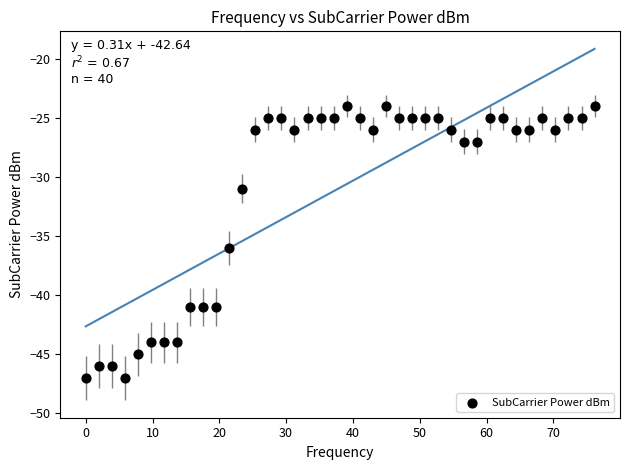

What is the range of Y values (max minus min)?

23